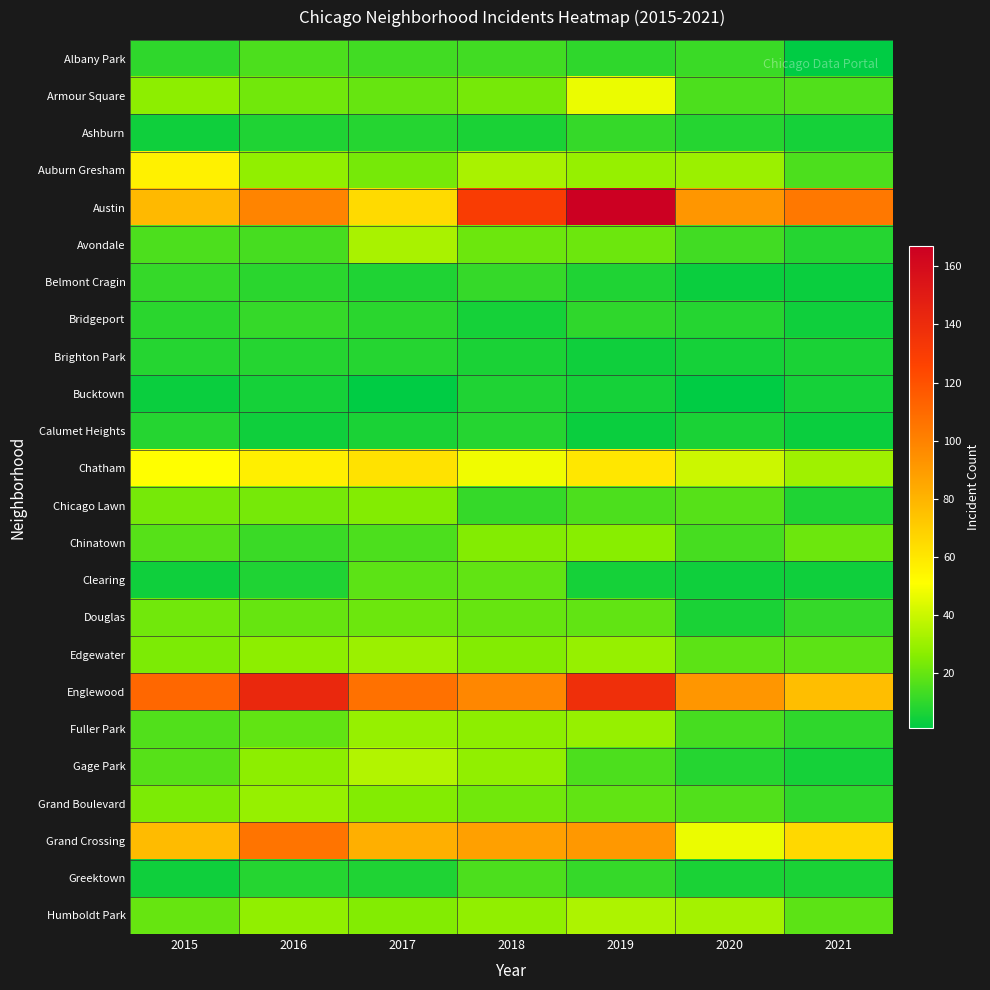

What is the greatest value displayed?

167